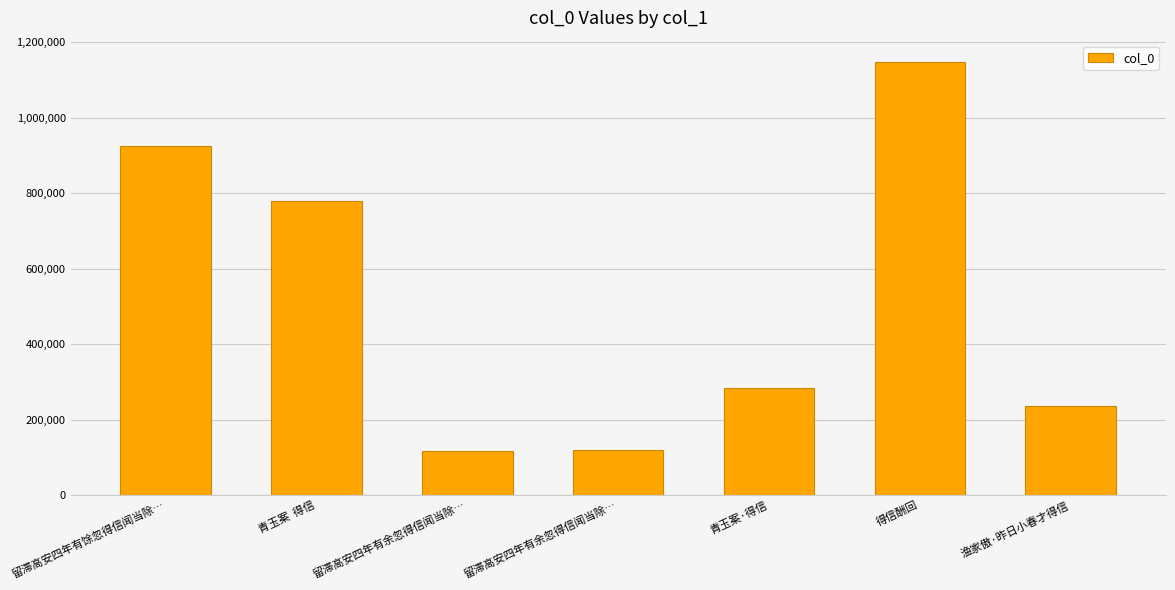

At which label is the value closest to 632292?

青玉案  得信